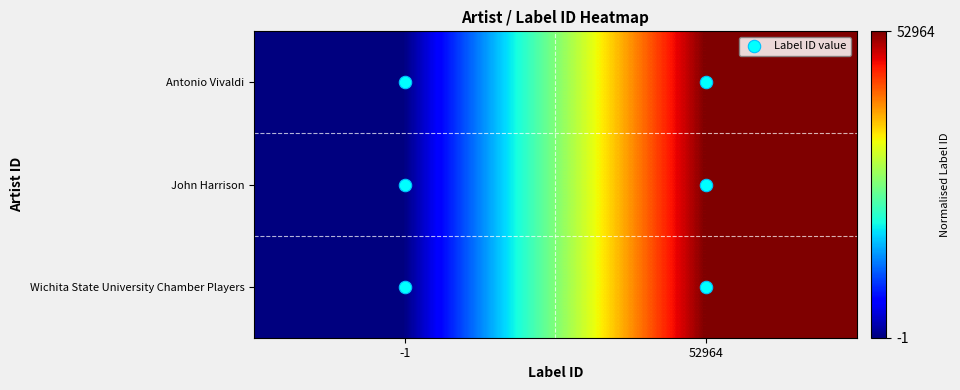

How many data points does each series have?

2